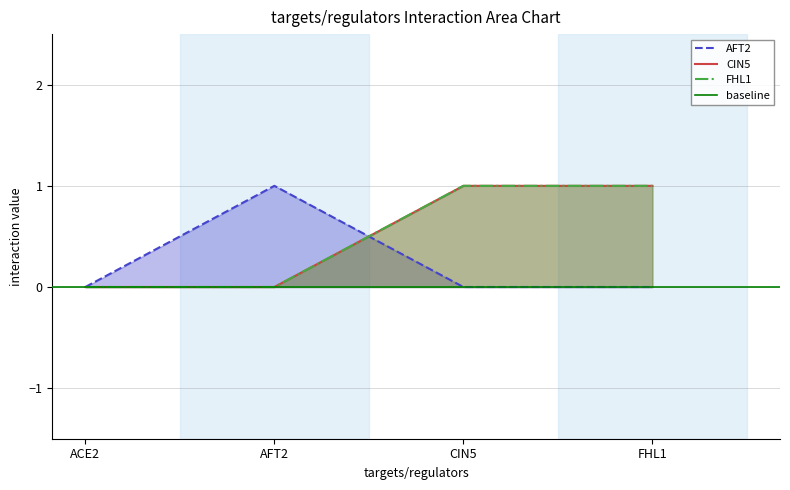

Which category has the lowest value across all series?

ACE2